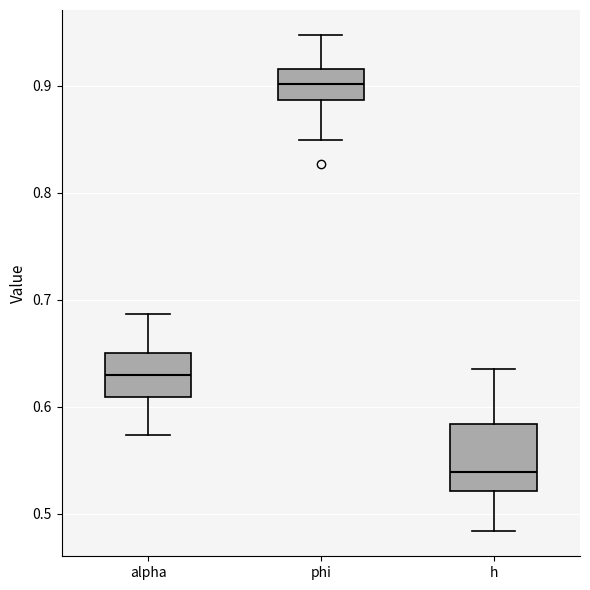

Where does the lower whisker of the box for h end on the y-axis? The values are not printed on the chart, so give them approximately, as read against the axis.

0.48